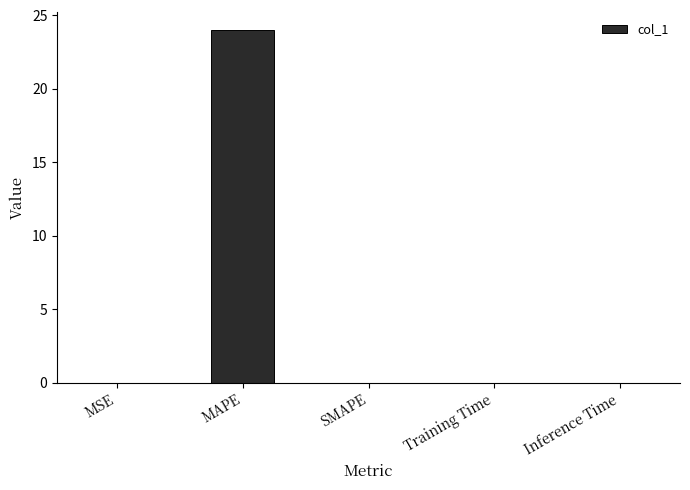

What is the greatest value displayed?

24.0